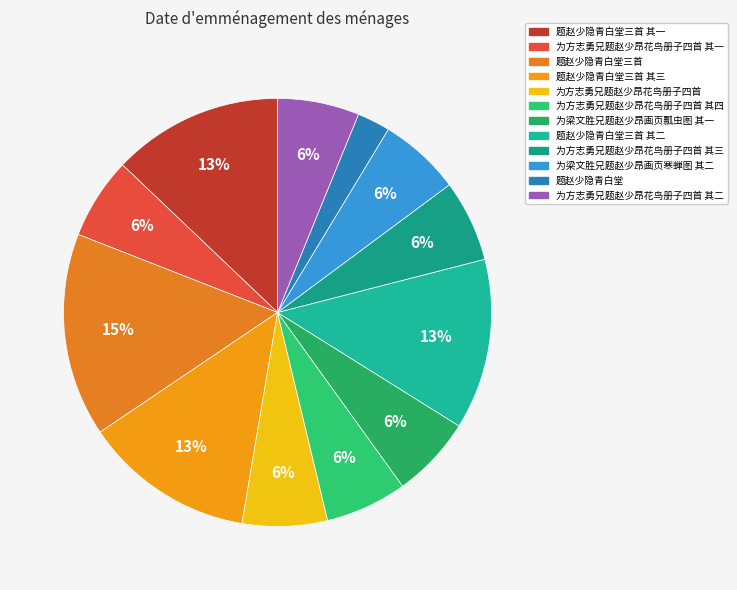

Does any single category account for the majority?

No